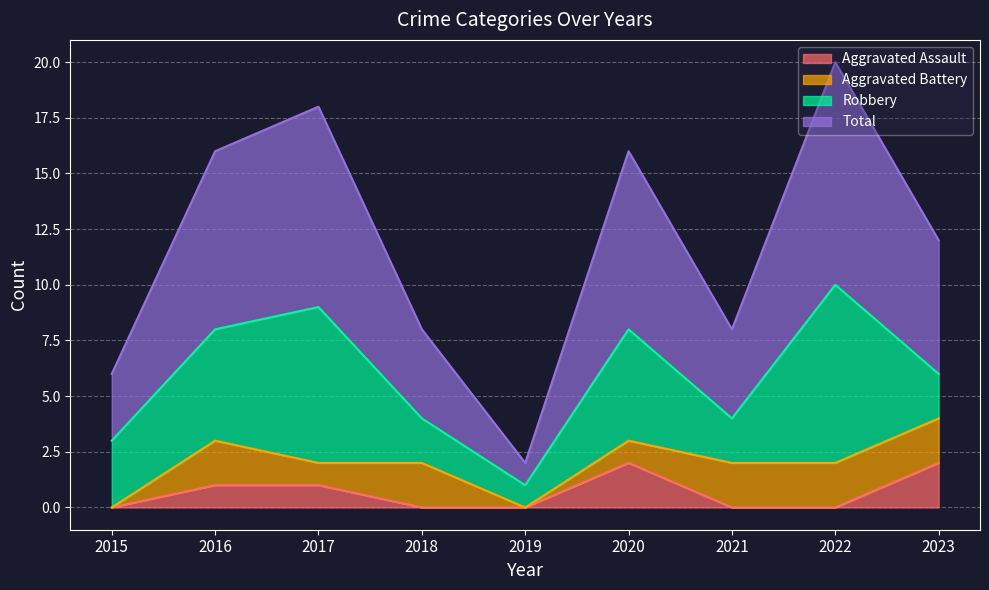

At which label does Aggravated Assault reach its peak?

2020